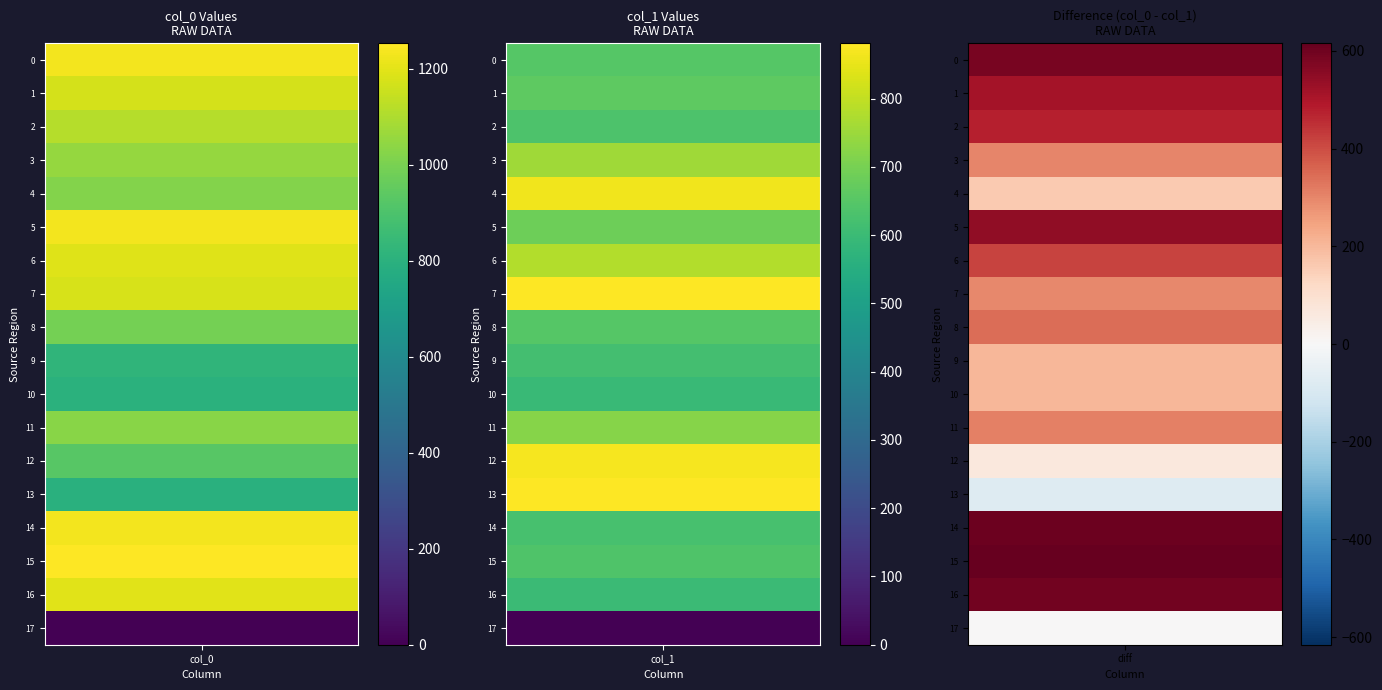

Which series has the largest total across all categories?

col_0